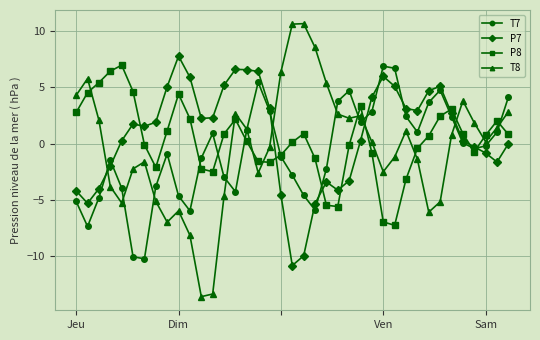

List the series in order of their overall mean, highest first.

P7, P8, T8, T7